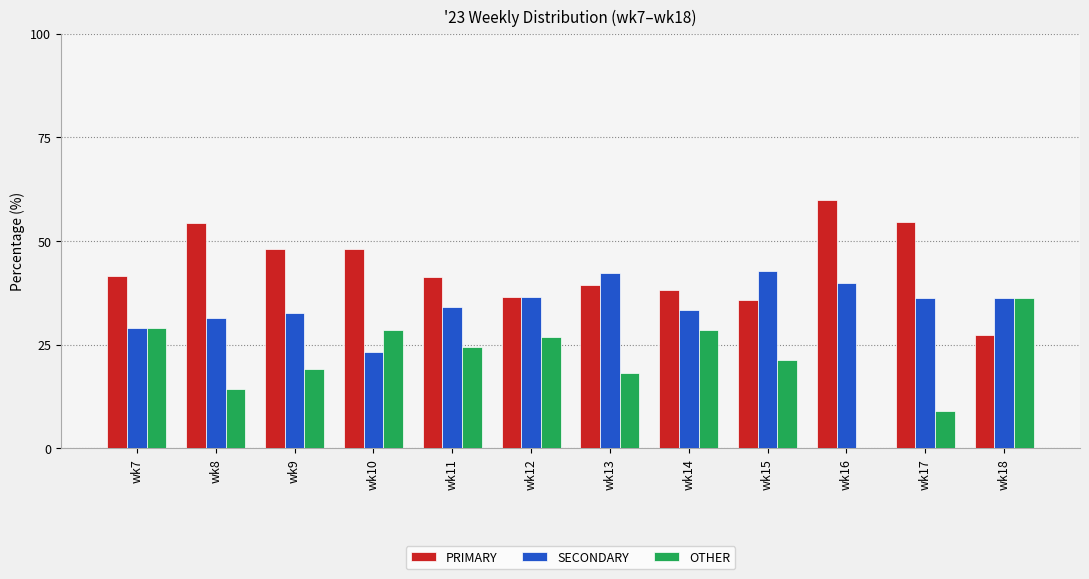

Is the value of OTHER at wk12 greater than the value of PRIMARY at wk14?

No